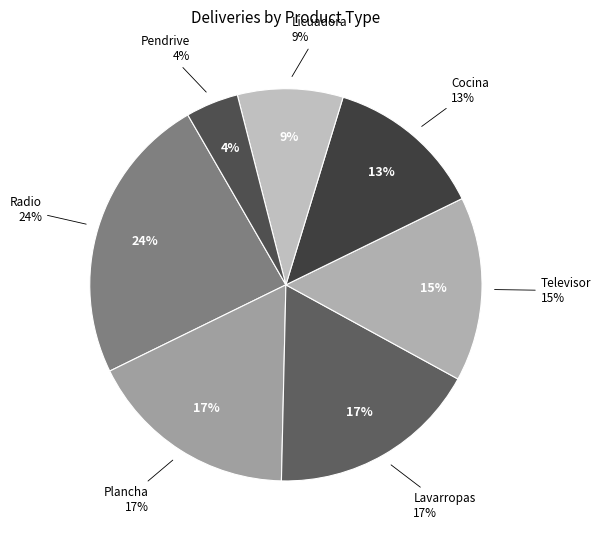

Between Radio and Televisor, which is larger?

Radio